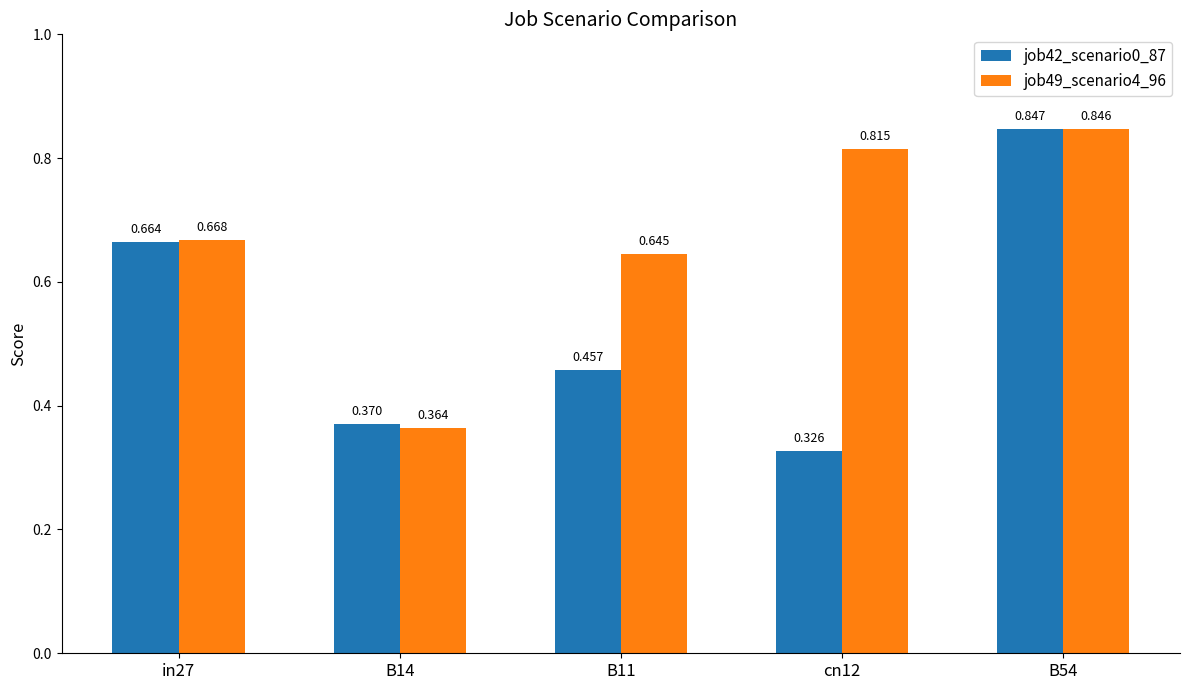

Count the number of data series in this chart.

2